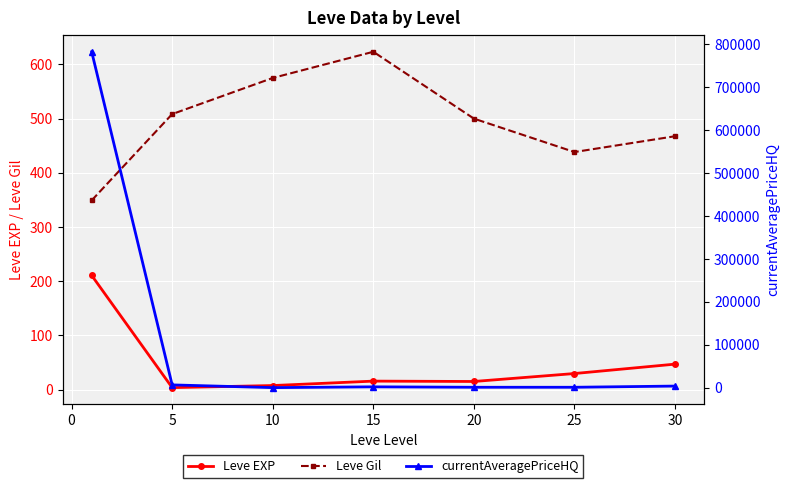

How many lines are shown in the chart?

3